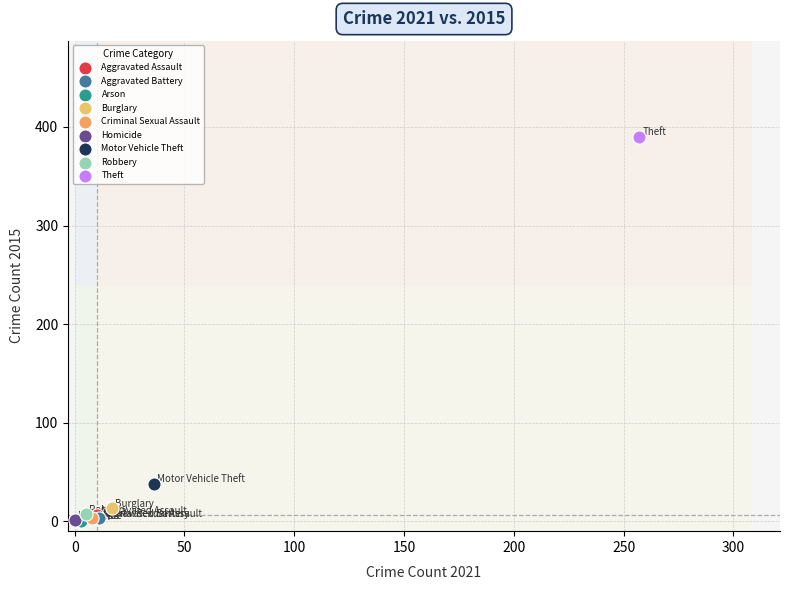

What are all the series names shown in the legend?

Aggravated Assault, Aggravated Battery, Arson, Burglary, Criminal Sexual Assault, Homicide, Motor Vehicle Theft, Robbery, Theft